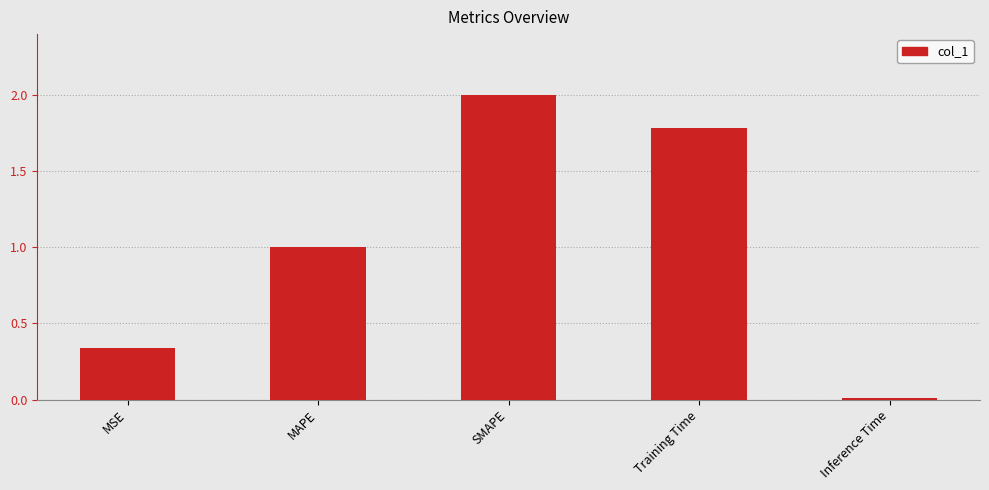

What is the difference between the maximum and minimum values?

2.0